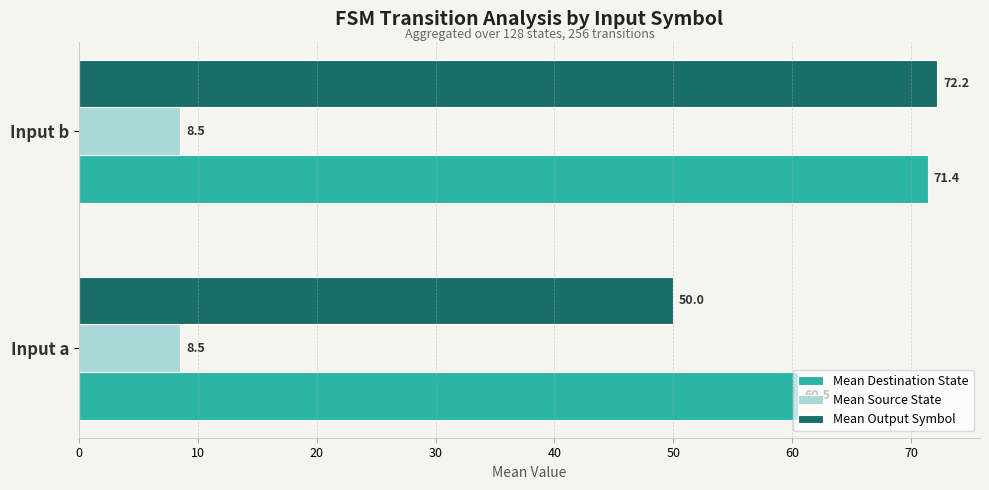

Which series has the largest total across all categories?

Mean Destination State